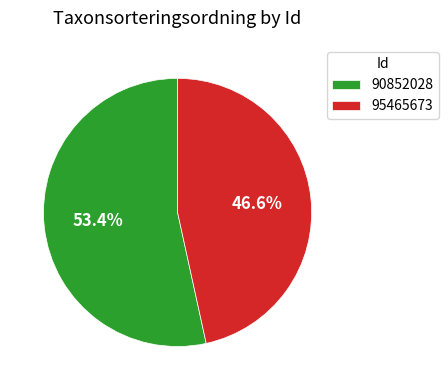

Count the number of slices in the pie.

2